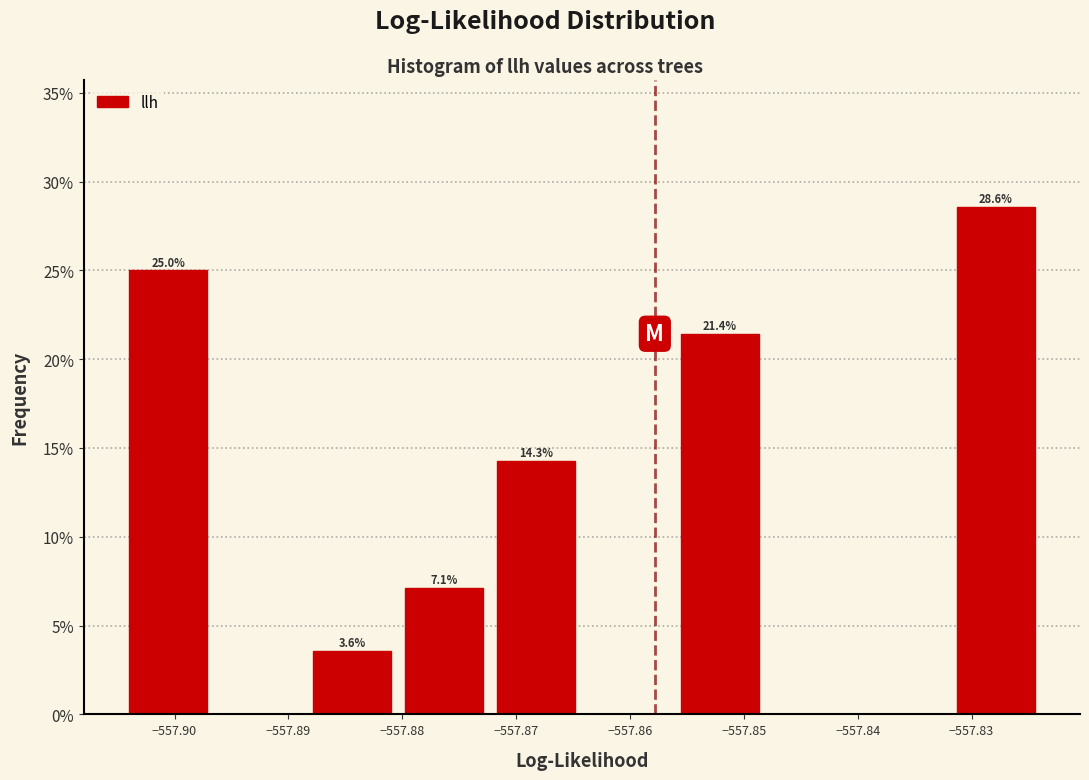

Over which range of the x-axis is the bar tallest?

-557.832 to -557.824